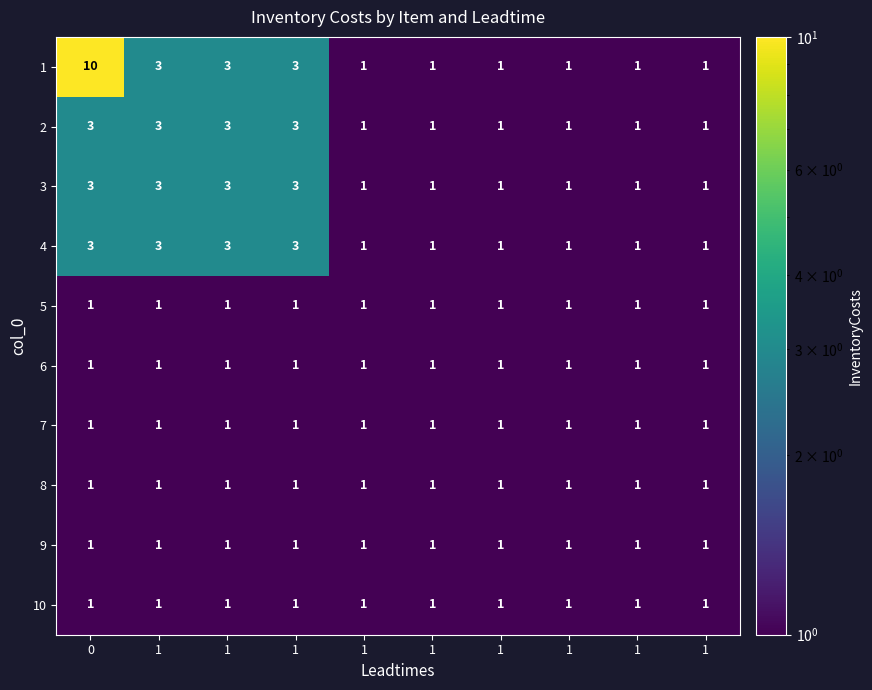

What is the greatest value displayed?

10